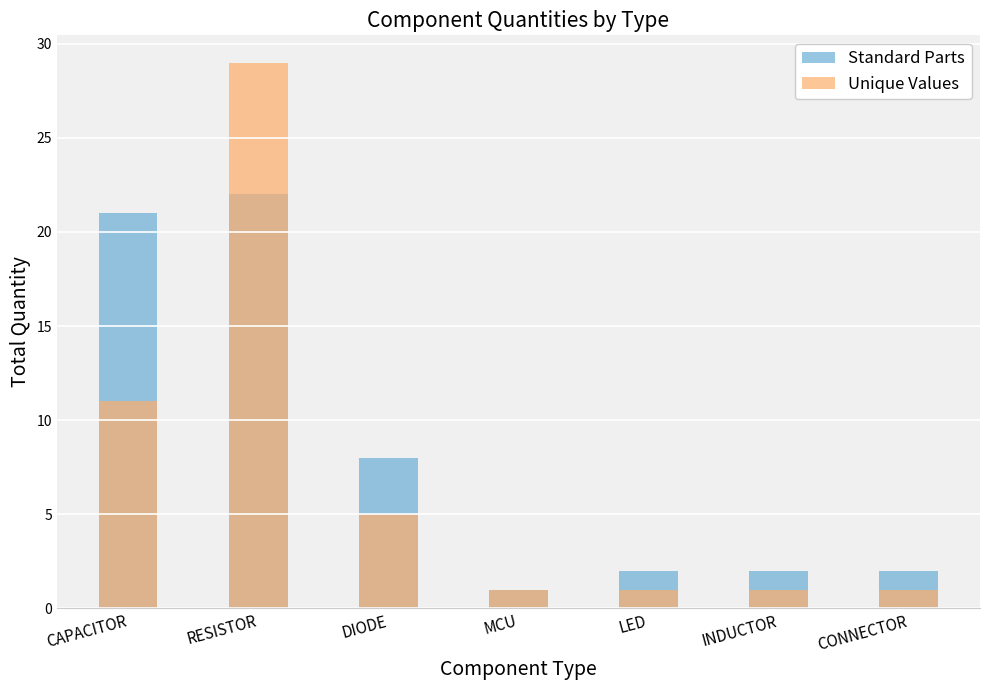

Is it true that Standard Parts equals 28 at CAPACITOR?

False